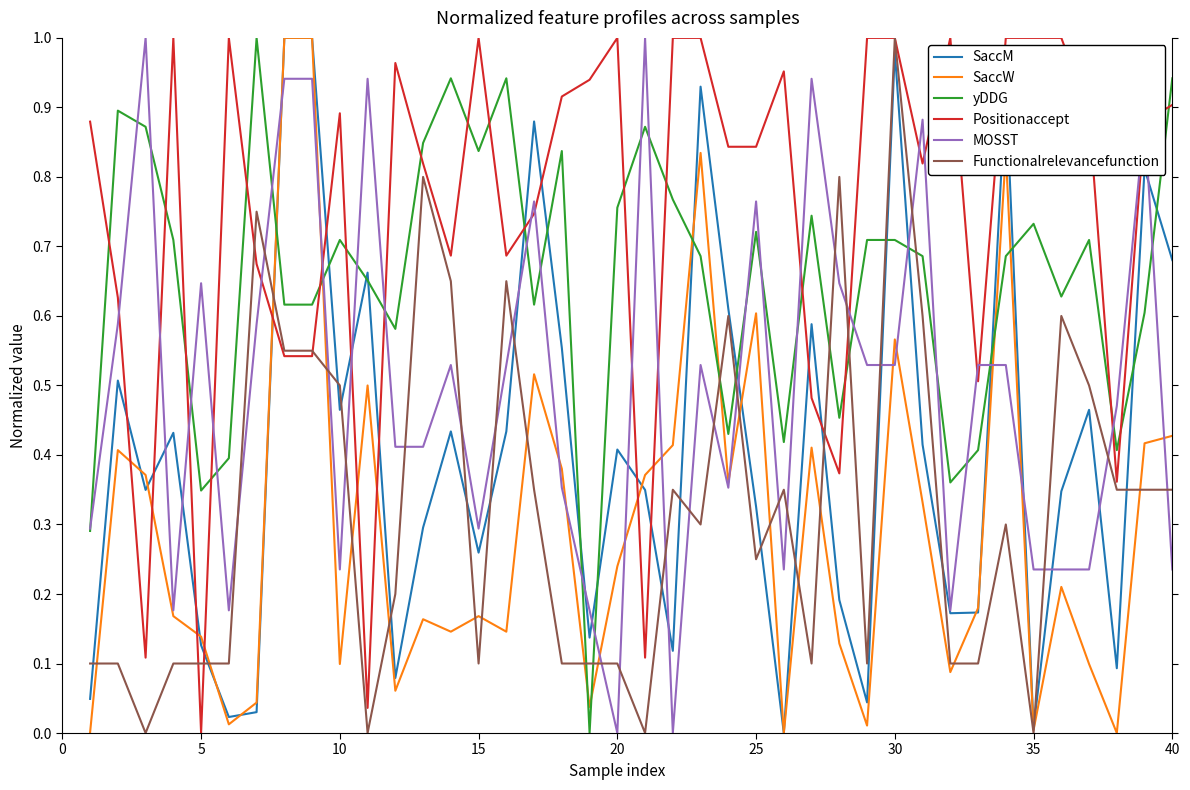

How many lines are shown in the chart?

6